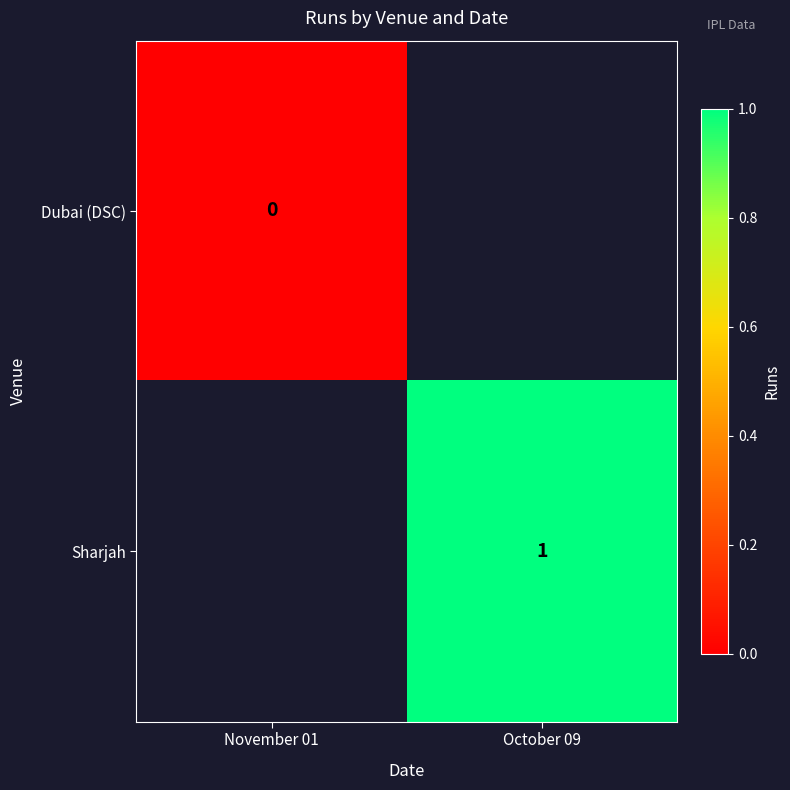

The value of Sharjah at October 09 is 1. True or false?

True